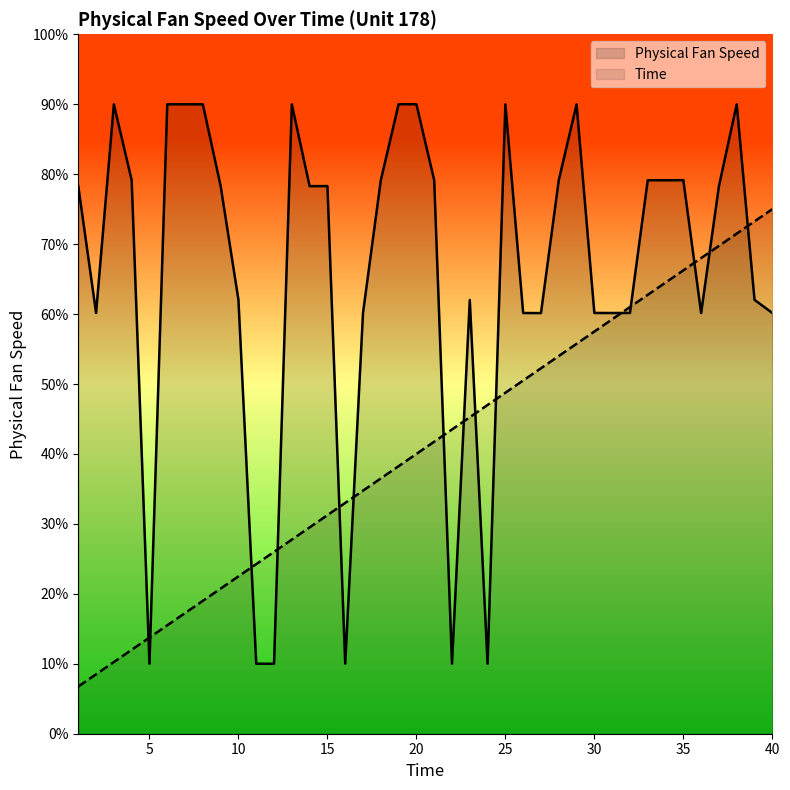

Rank the categories by Time value from lowest to highest.

1, 2, 3, 4, 5, 6, 7, 8, 9, 10, 11, 12, 13, 14, 15, 16, 17, 18, 19, 20, 21, 22, 23, 24, 25, 26, 27, 28, 29, 30, 31, 32, 33, 34, 35, 36, 37, 38, 39, 40